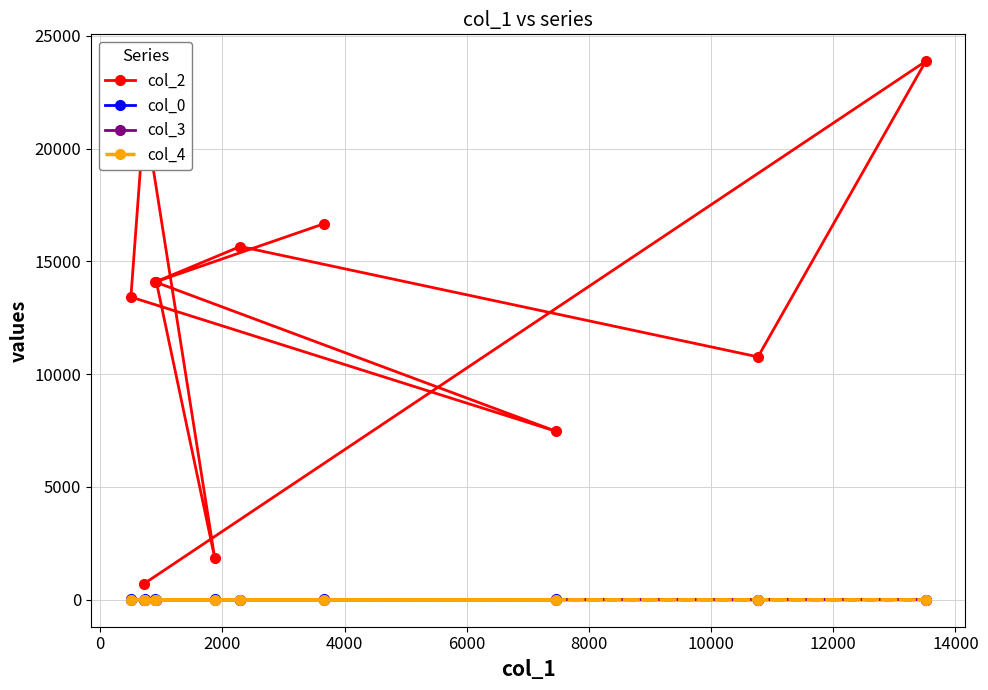

At how many categories does at least one series exceed 13752?

6